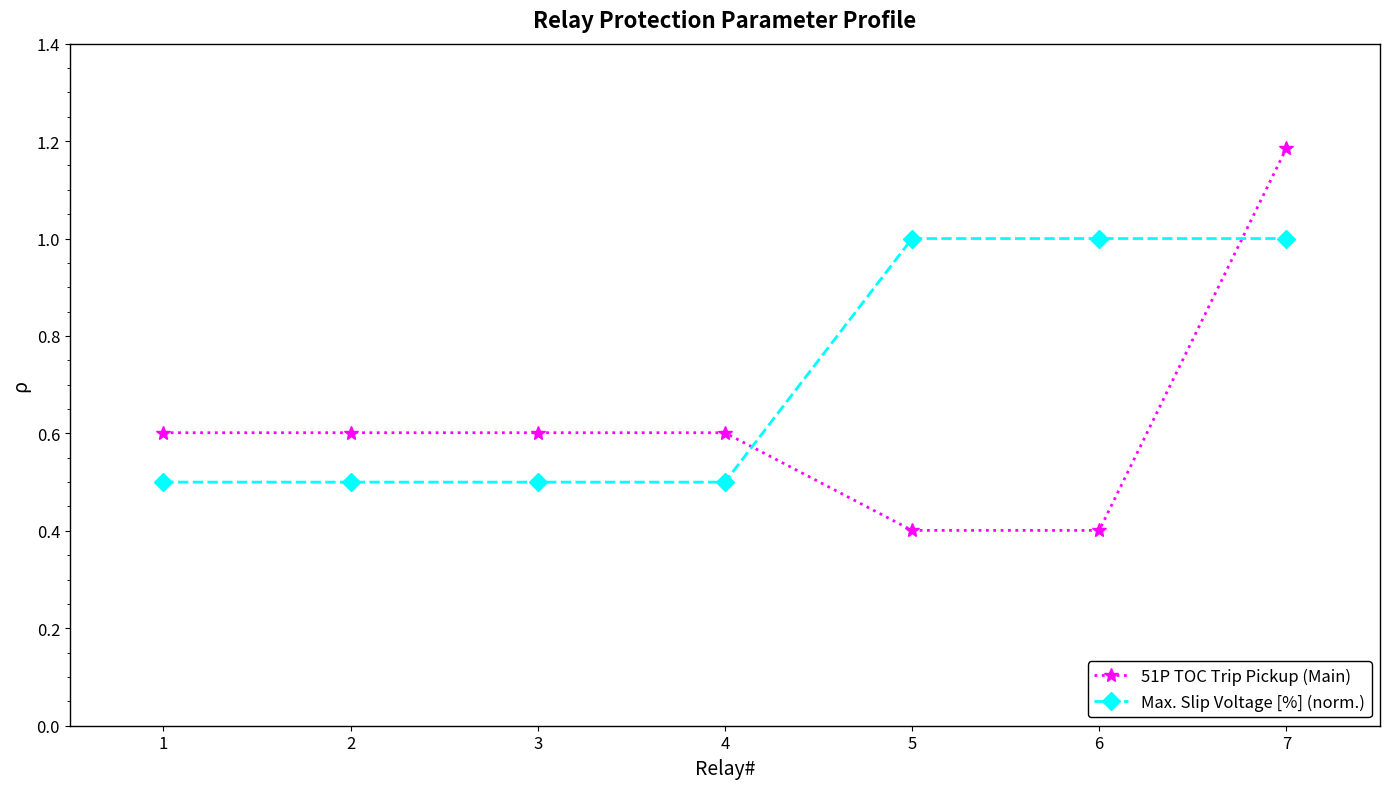

What is the value of the 51P TOC Trip Pickup (Main) point at the 6th from the left?

0.4